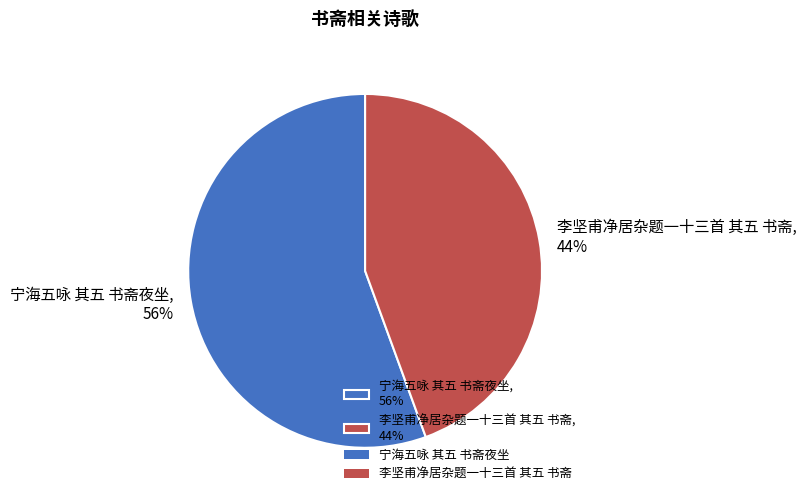

What is the ratio of the value at 李坚甫净居杂题一十三首 其五 书斋, 44% to the value at 宁海五咏 其五 书斋夜坐, 56%?

0.8